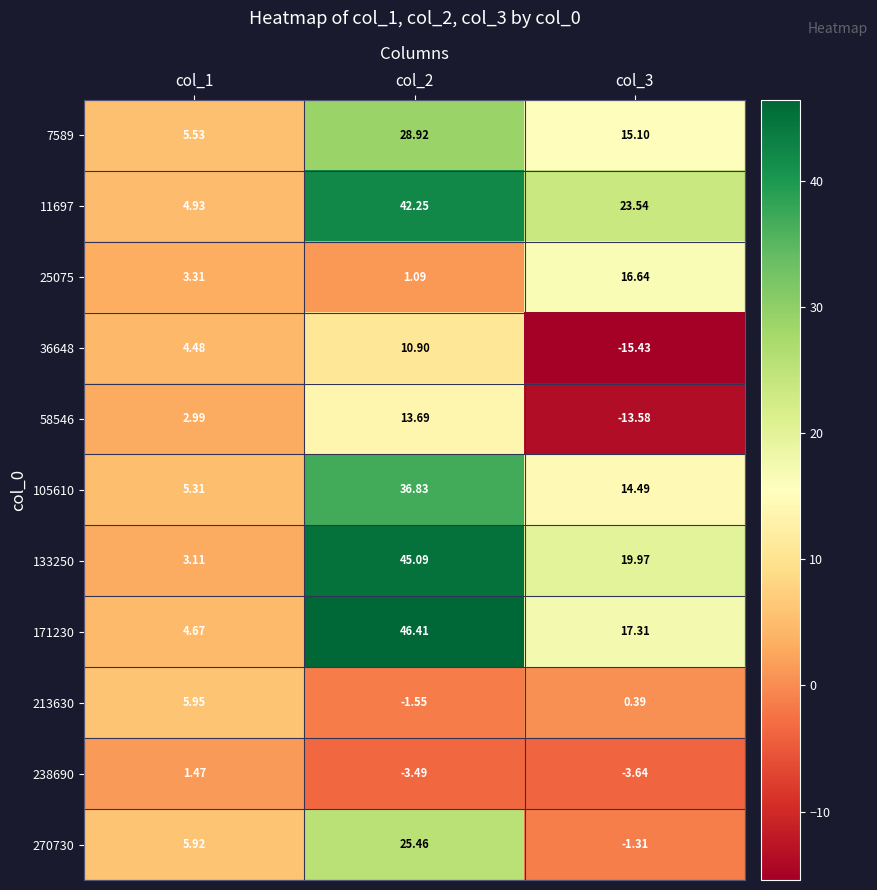

List the series in order of their peak value, lowest first.

238690, 213630, 36648, 58546, 25075, 270730, 7589, 105610, 11697, 133250, 171230